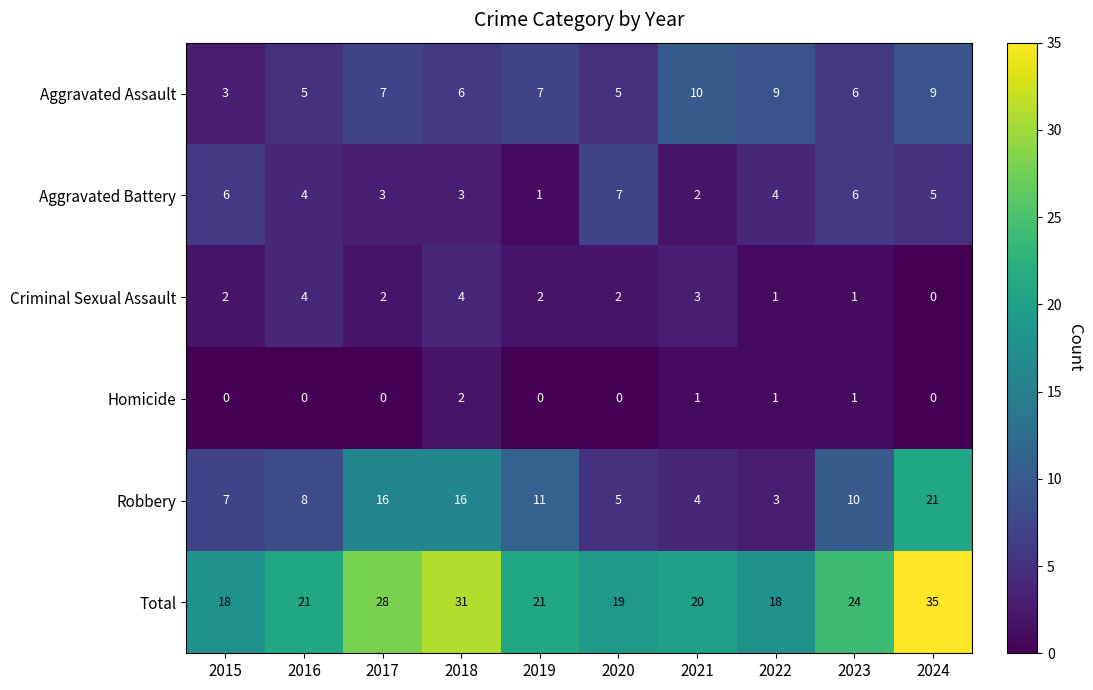

Count the number of categories in the chart.

10